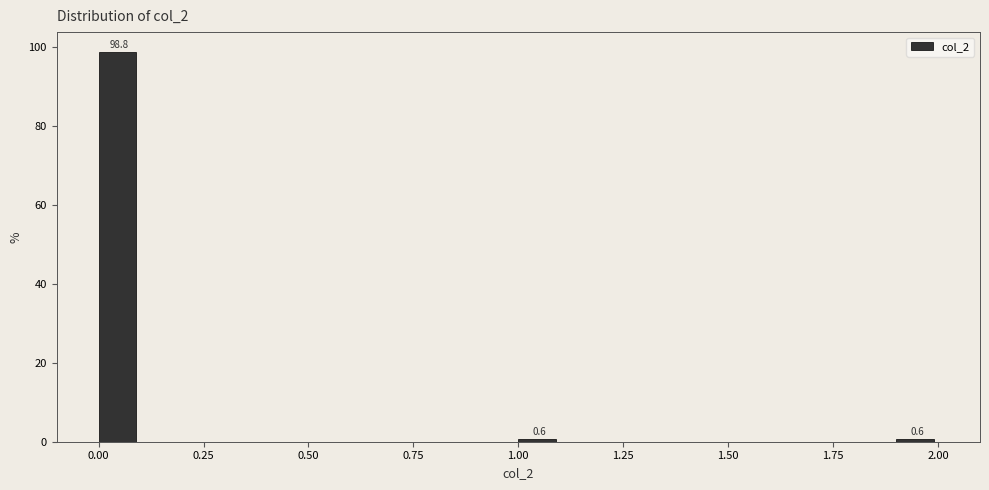

Around what value on the x-axis is the tallest bar? Give the approximate position of its centre, as read against the axis.

0.05